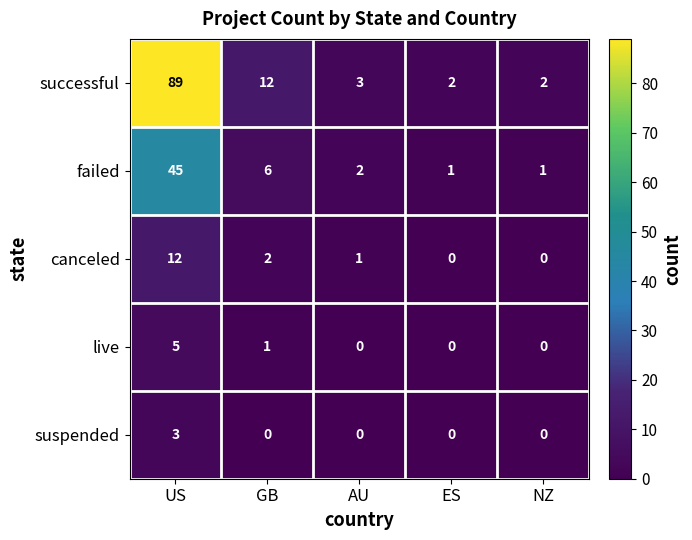

True or false: live has a value of -3 at NZ.

False